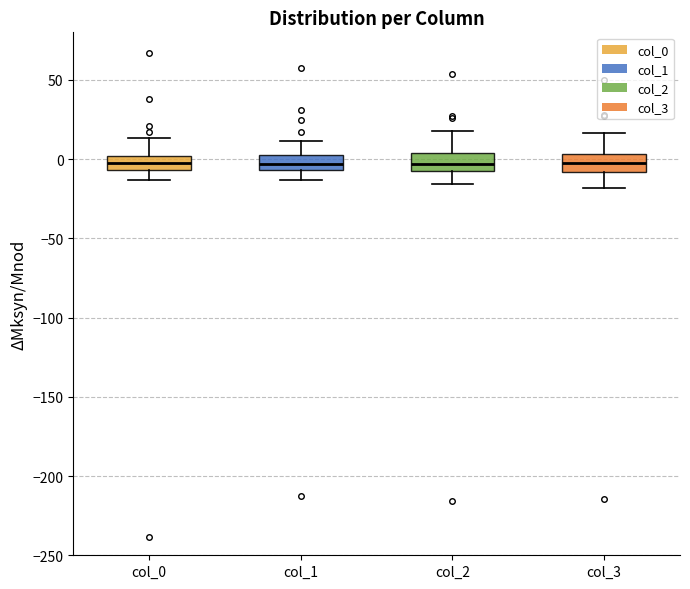

Where does the median line of the box for col_3 sit on the y-axis? The values are not printed on the chart, so give them approximately, as read against the axis.

-5